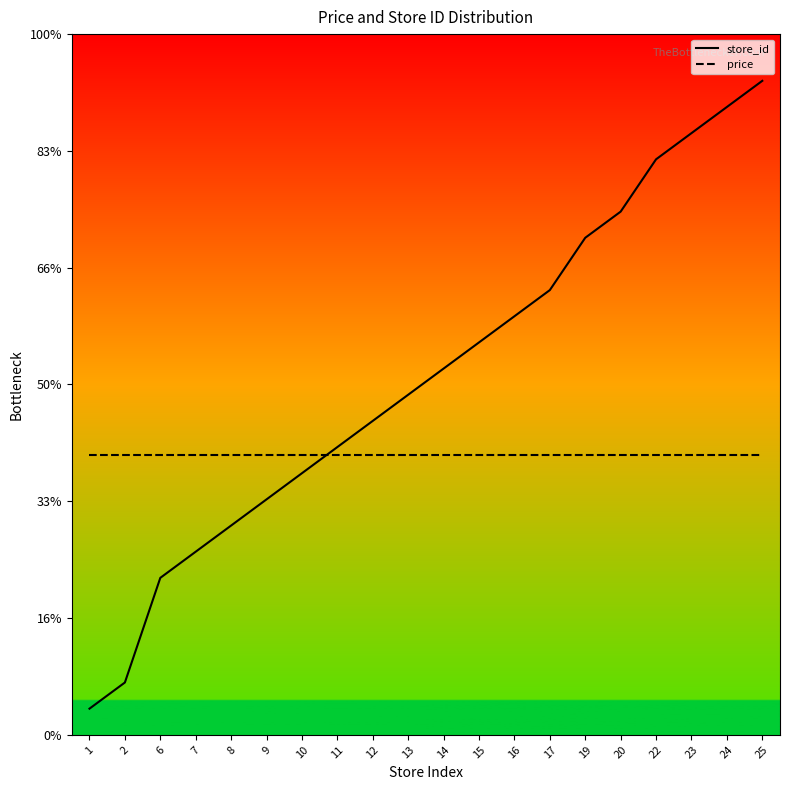

Which series has the largest range (max minus min)?

store_id